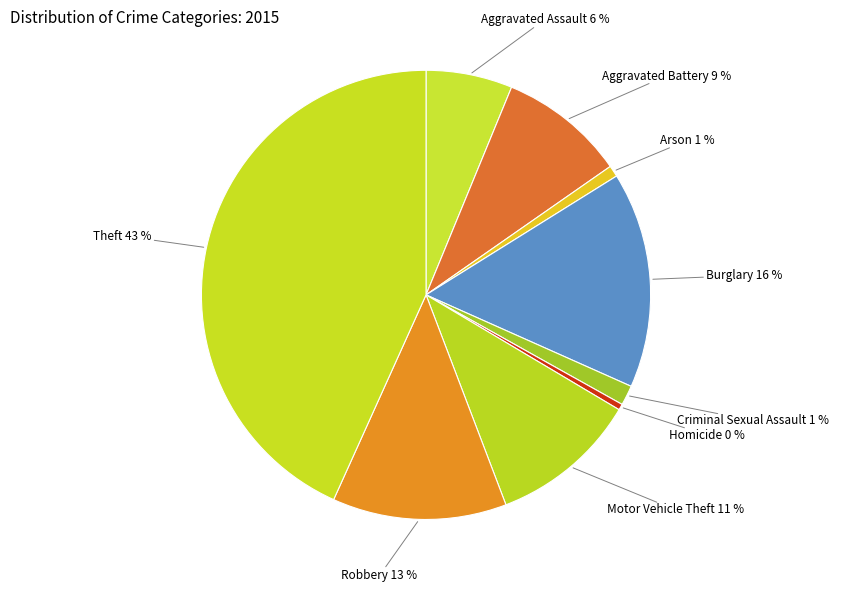

Which category has the biggest portion of the pie?

Theft